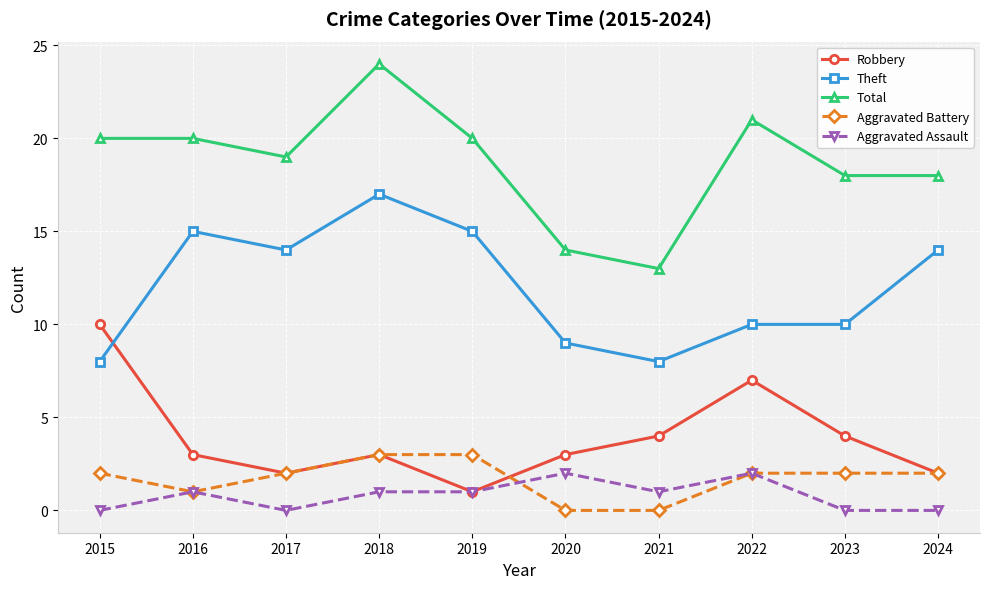

List the series in order of their peak value, highest first.

Total, Theft, Robbery, Aggravated Battery, Aggravated Assault